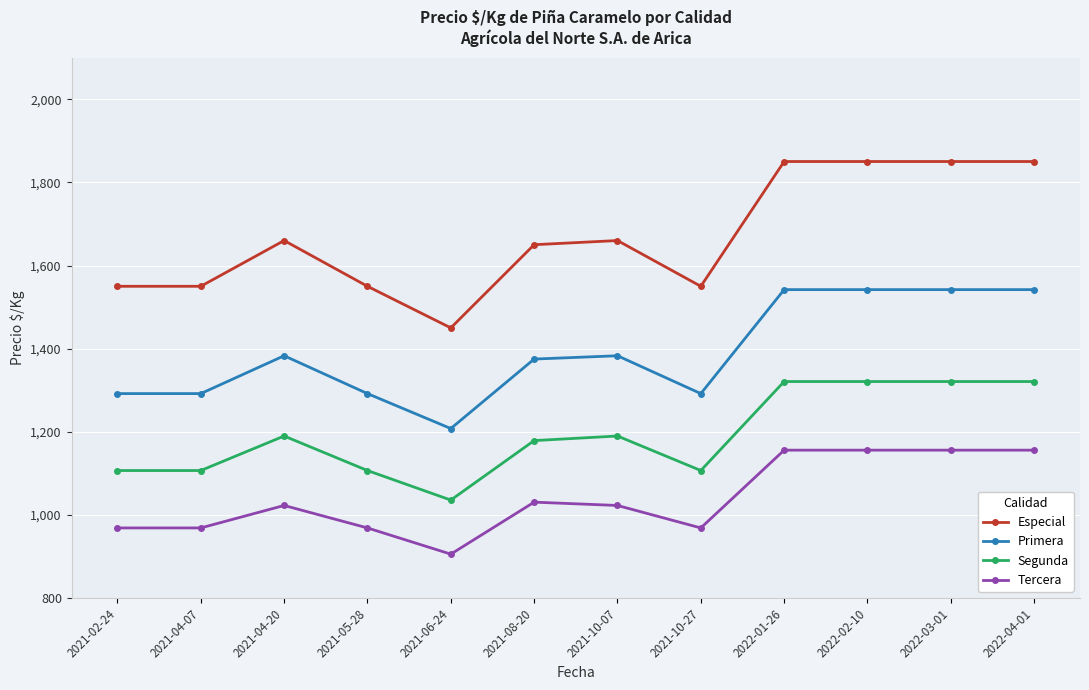

How many lines are shown in the chart?

4